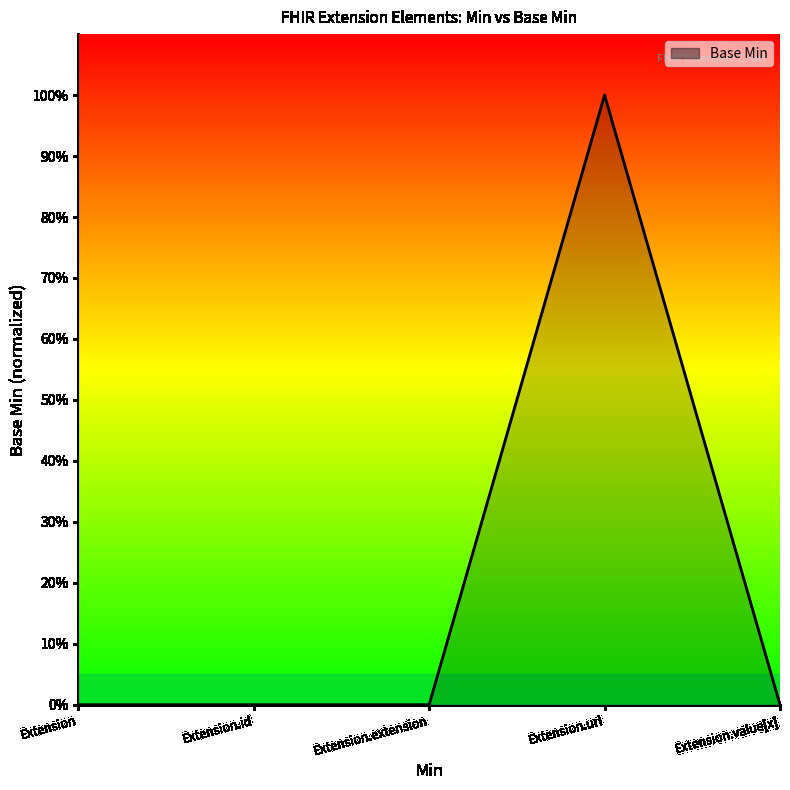

Is this an area chart (filled region under the line)?

Yes